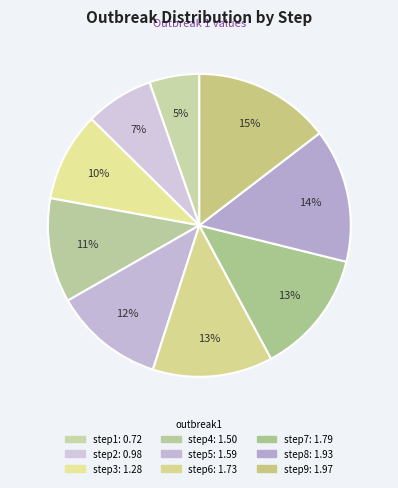

Is there any slice that represents more than half of the pie?

No